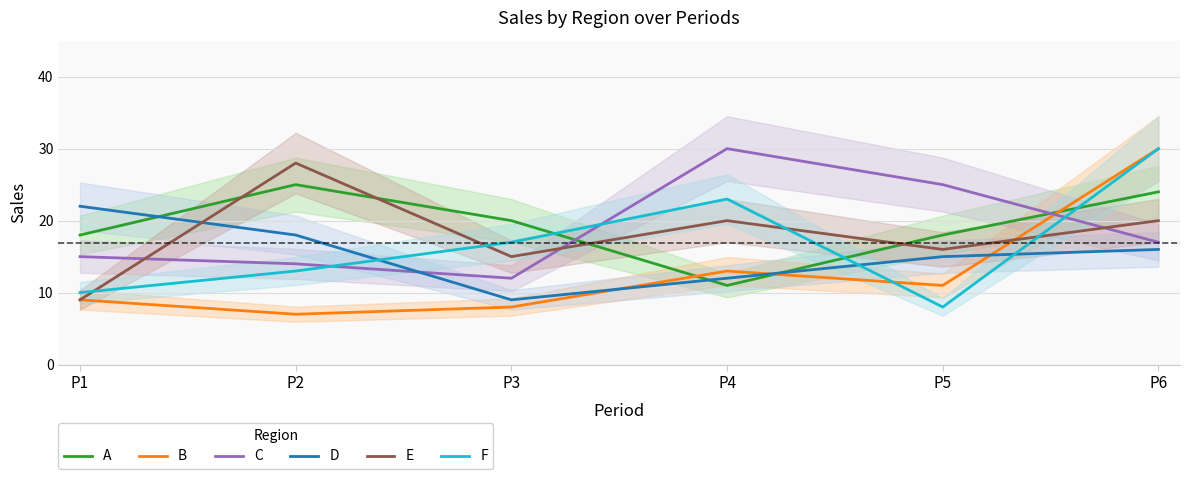

True or false: F has a value of 10 at P1.

True